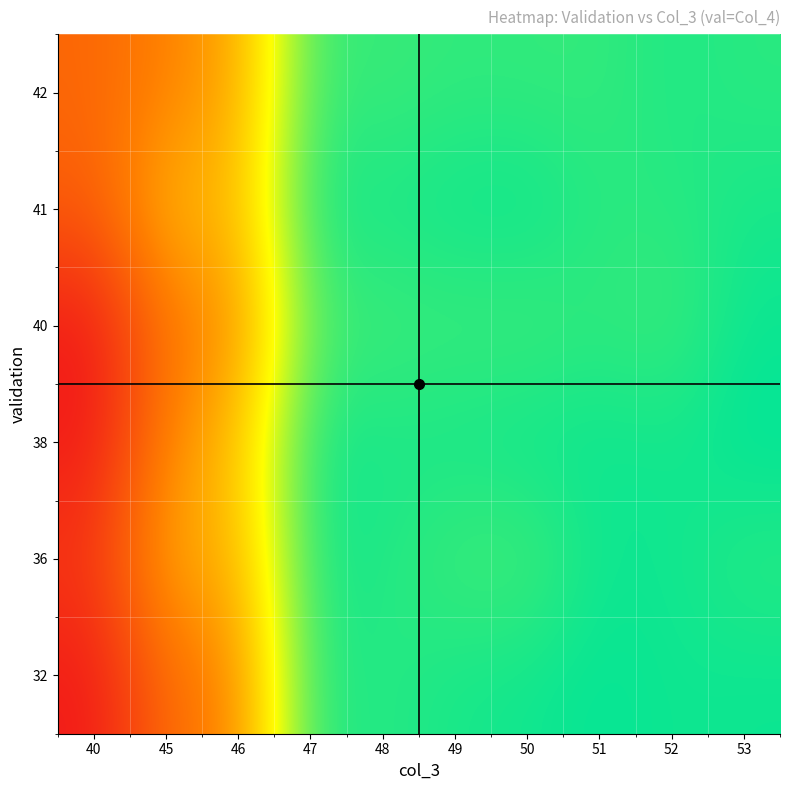

How many distinct data groups are displayed?

6